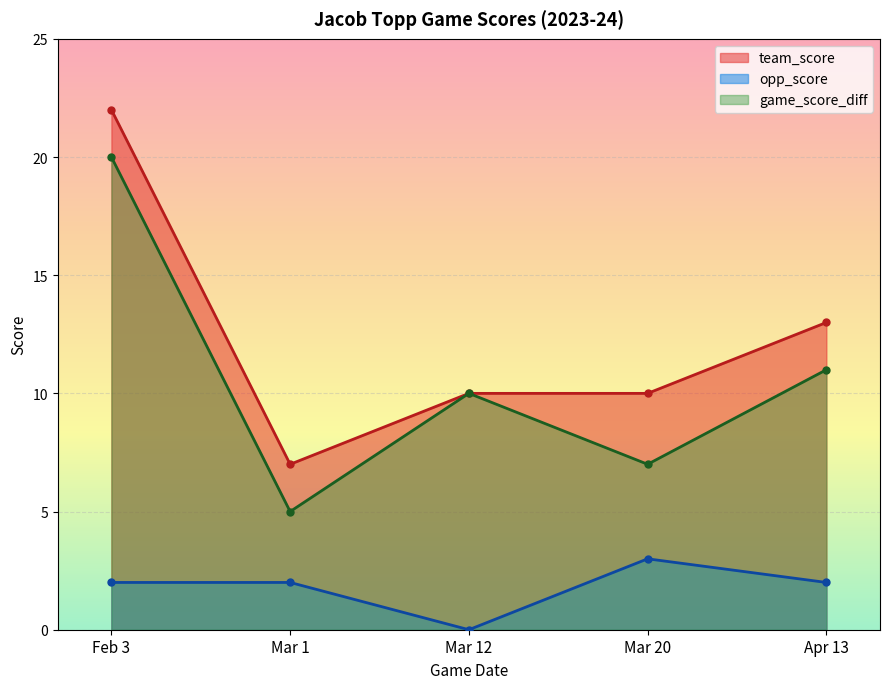

At which label does game_score_diff first exceed 10?

Feb 3